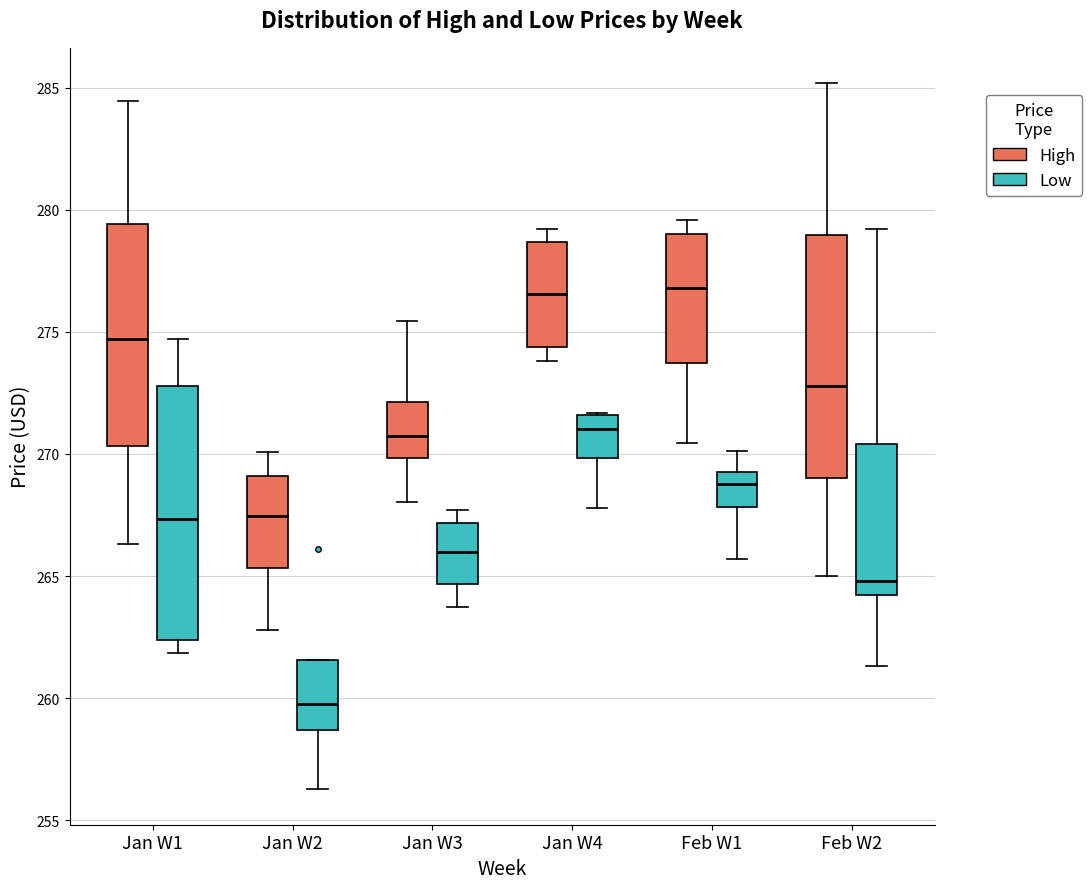

Where does the median line of the box for Jan W3 (Low) sit on the y-axis? The values are not printed on the chart, so give them approximately, as read against the axis.

266.0